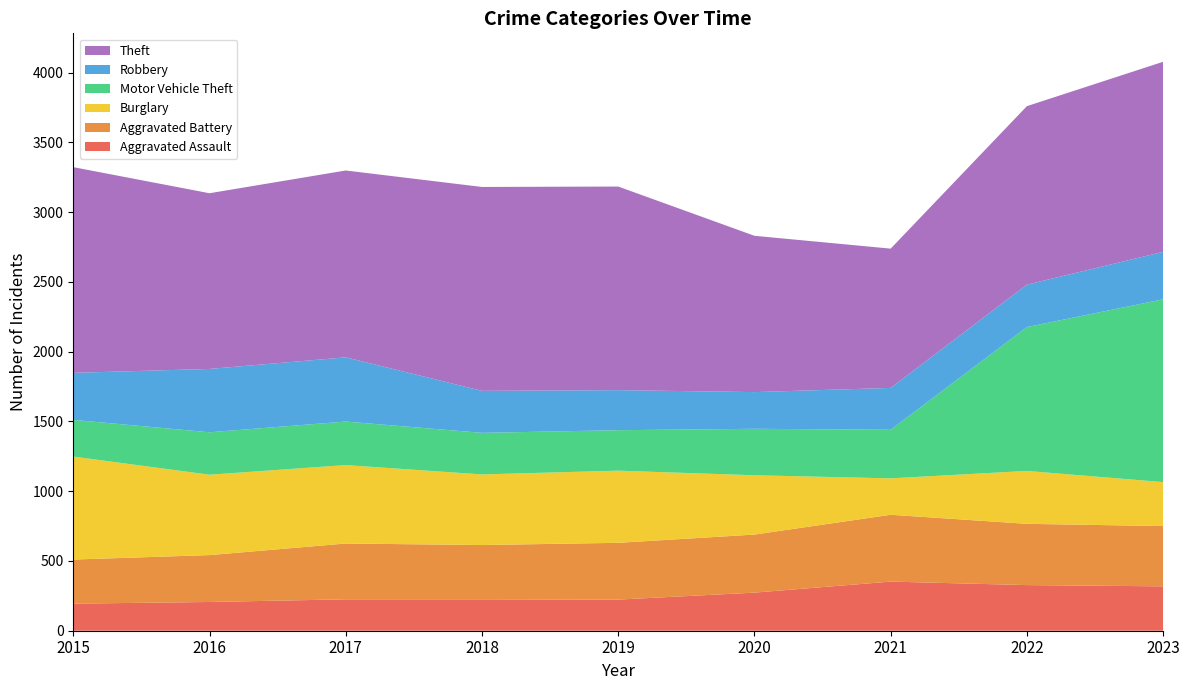

Reading left to right, list all the values displayed in this chart.

Aggravated Assault: 194	206	225	225	223	273	352	327	318
Aggravated Battery: 316	336	400	389	407	416	479	439	432
Burglary: 738	576	562	506	517	425	261	379	315
Motor Vehicle Theft: 263	304	312	298	290	333	348	1031	1310
Robbery: 337	454	460	301	287	263	300	304	340
Theft: 1474	1259	1339	1461	1459	1120	998	1279	1362